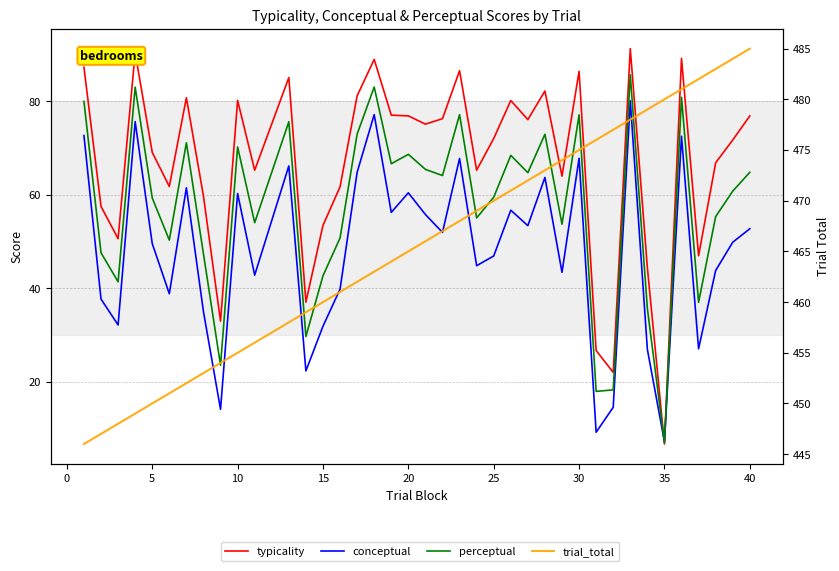

Is the value of typicality at 24 greater than the value of conceptual at 34?

Yes